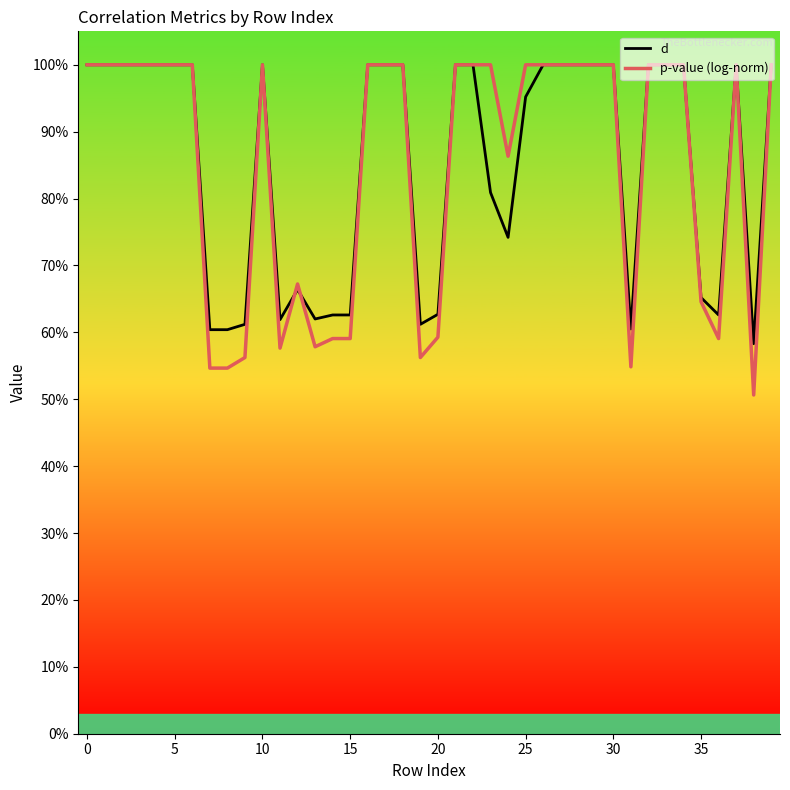

Is this an area chart (filled region under the line)?

No